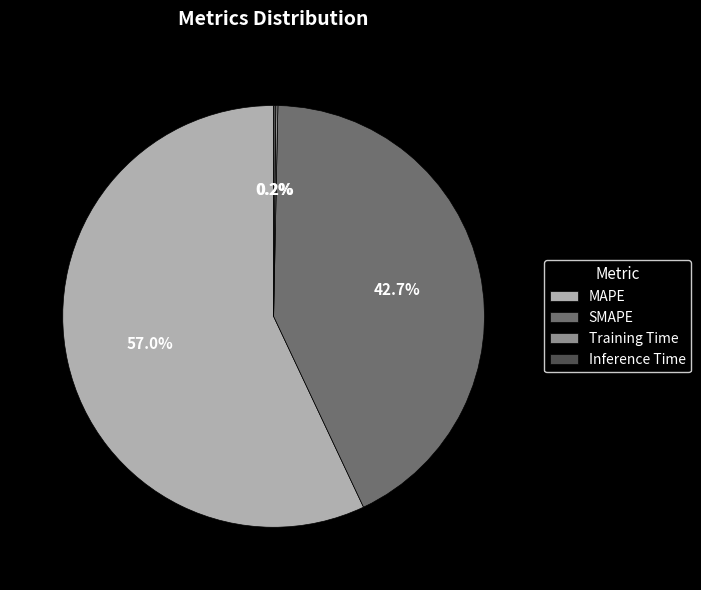

To the nearest percent, what portion does MAPE represent?

57%